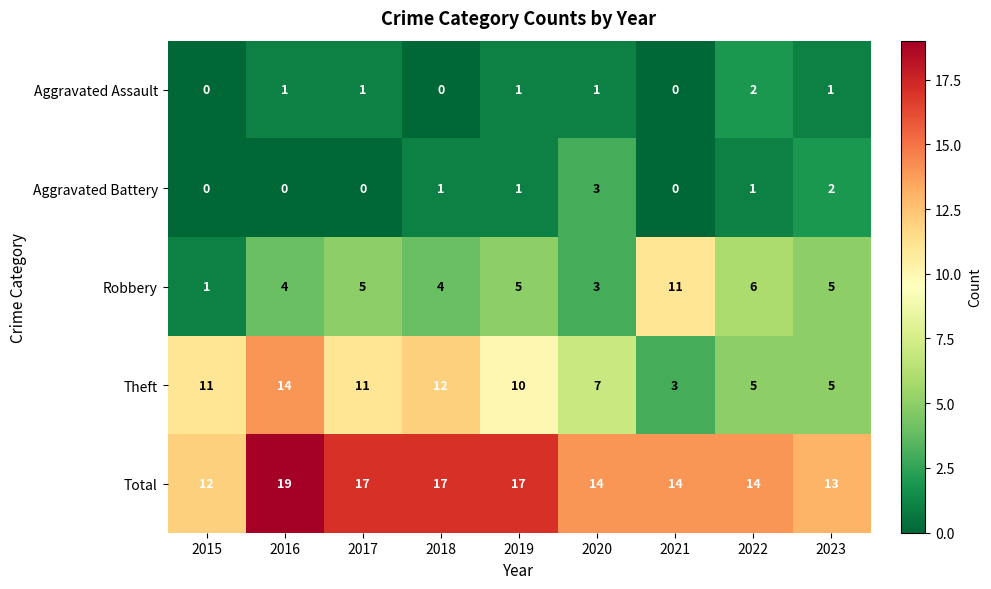

What is the total value across all series at 2020?

28